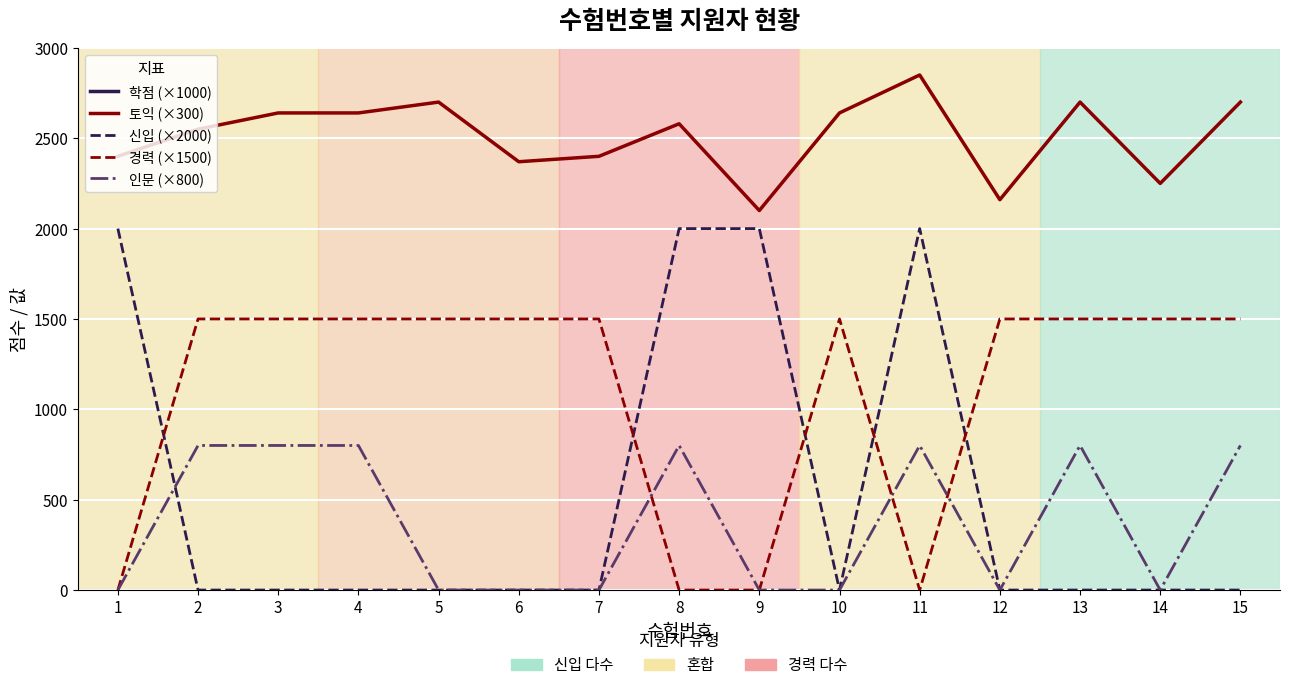

True or false: 신입 (×2000) has more than 0 points higher than both neighbors.

True